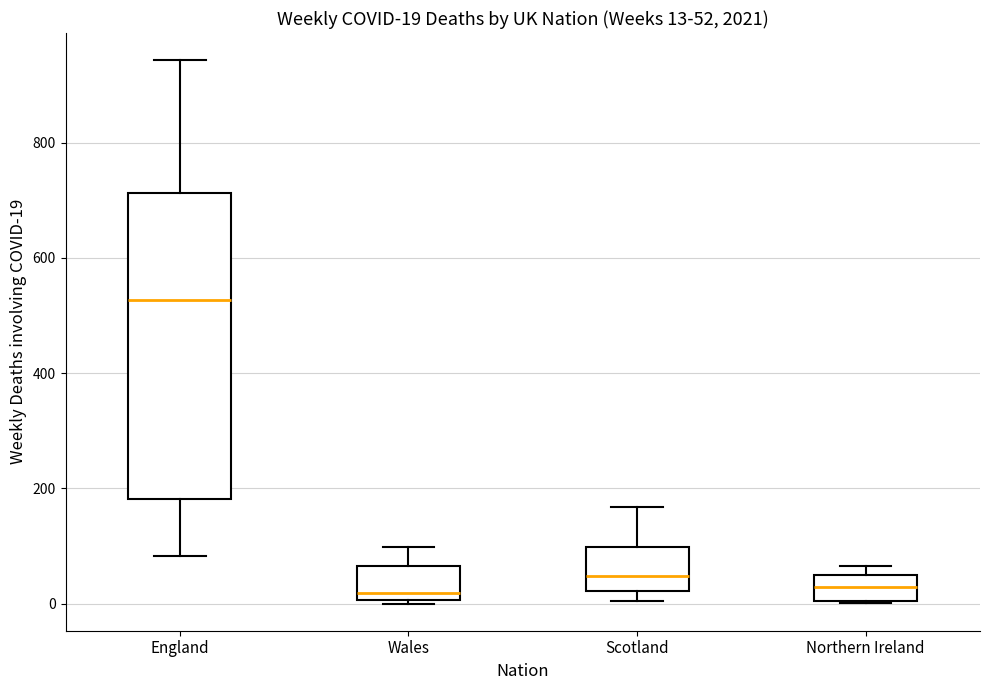

Comparing the boxes themselves (not the whiskers), which one is the tallest?

England